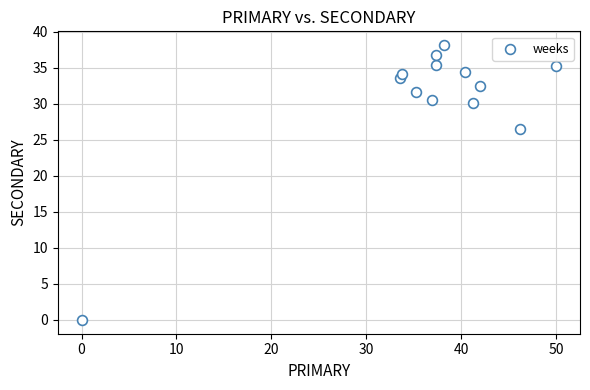

What Y value in the scatter plot is closest to 19?

26.5